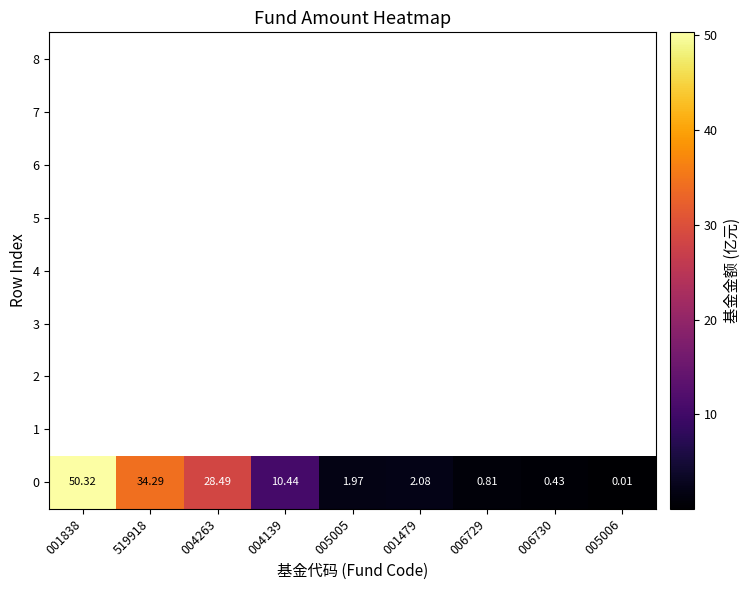

At which label does the data first exceed 2?

001838